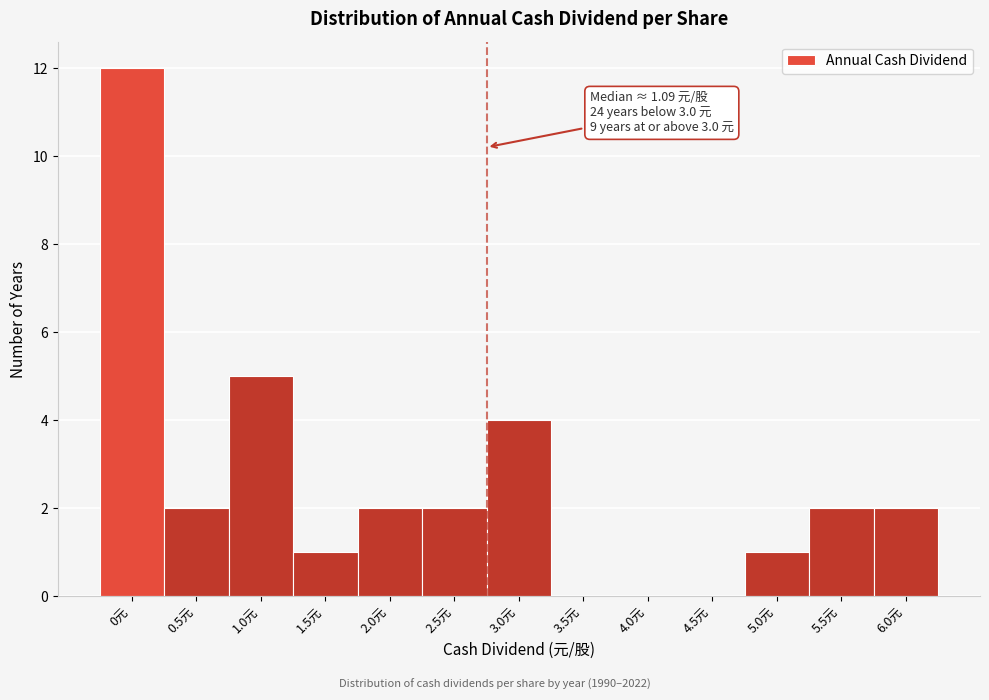

Reading left to right, extract all data points from this chart.

0元=12	0.5元=2	1.0元=5	1.5元=1	2.0元=2	2.5元=2	3.0元=4	3.5元=0	4.0元=0	4.5元=0	5.0元=1	5.5元=2	6.0元=2